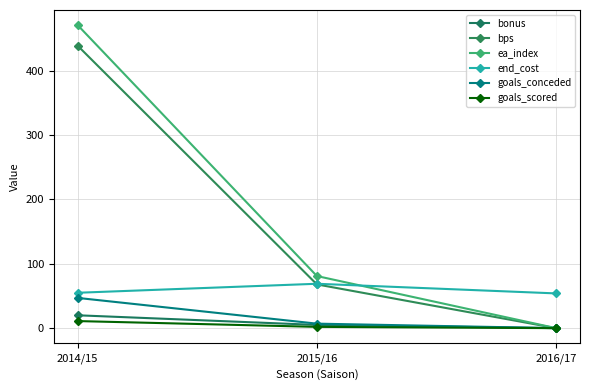

At which label does bps first exceed 68?

2014/15